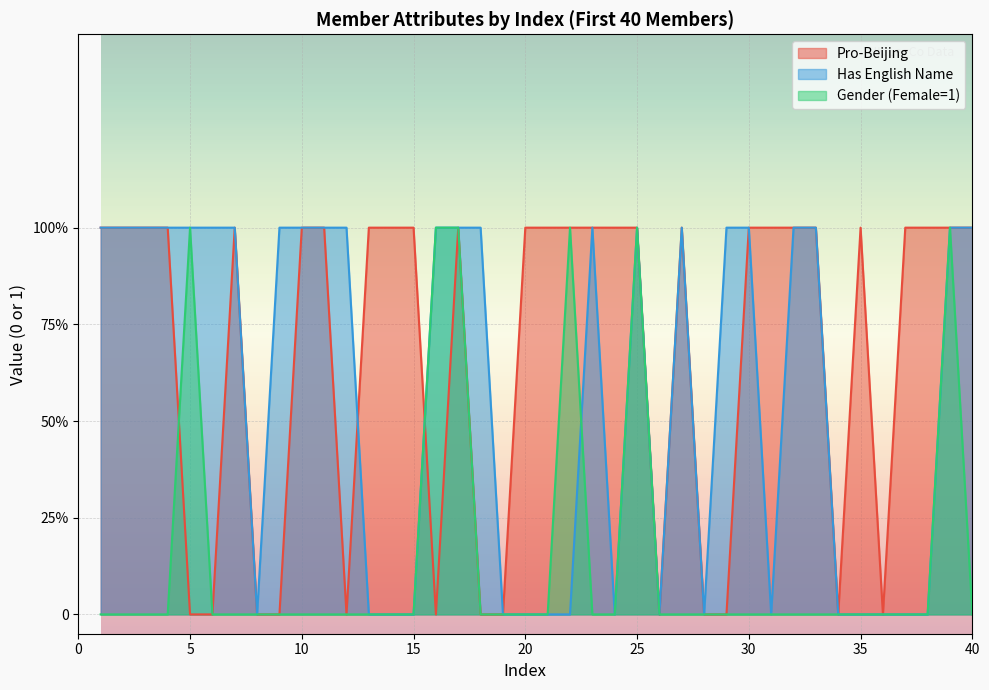

Which category has the highest value in the Pro-Beijing series?

1